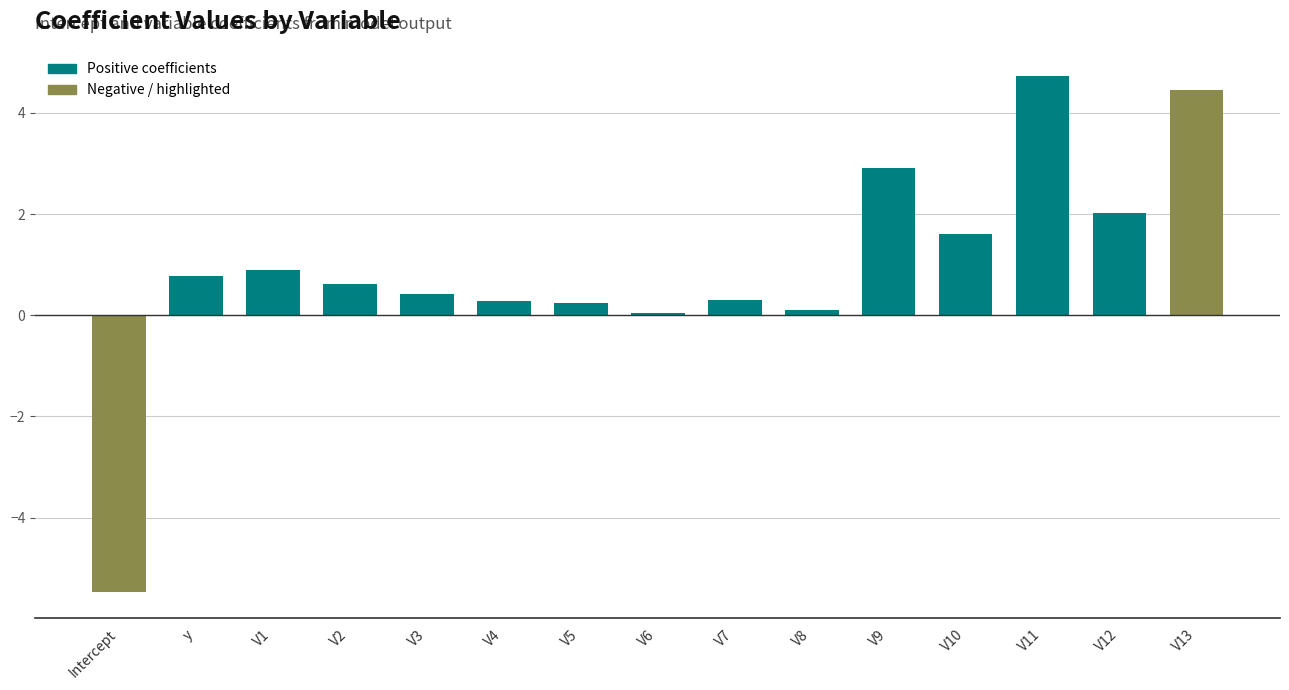

Which label corresponds to the largest value in the chart?

V11